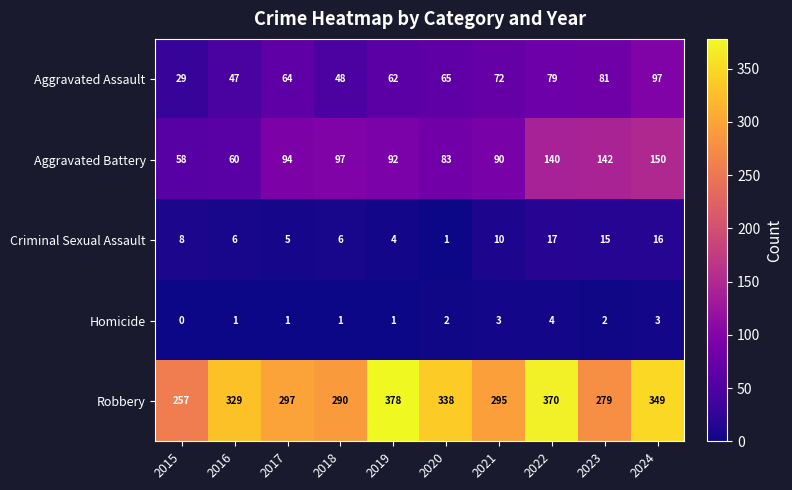

Rank the series at 2021 from lowest to highest value.

Homicide, Criminal Sexual Assault, Aggravated Assault, Aggravated Battery, Robbery